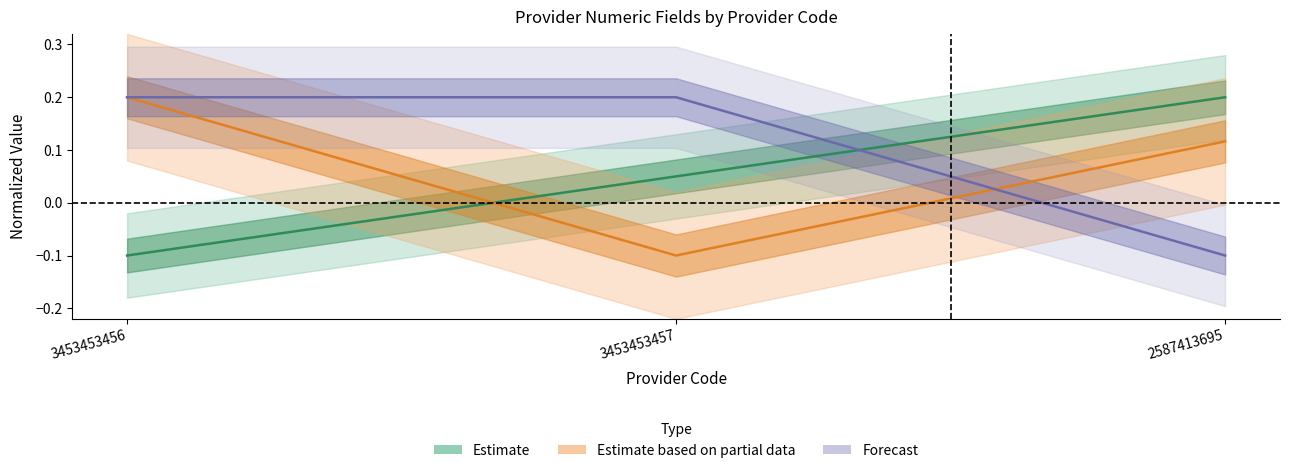

What is the difference between the maximum and minimum values in the Estimate series?

0.3